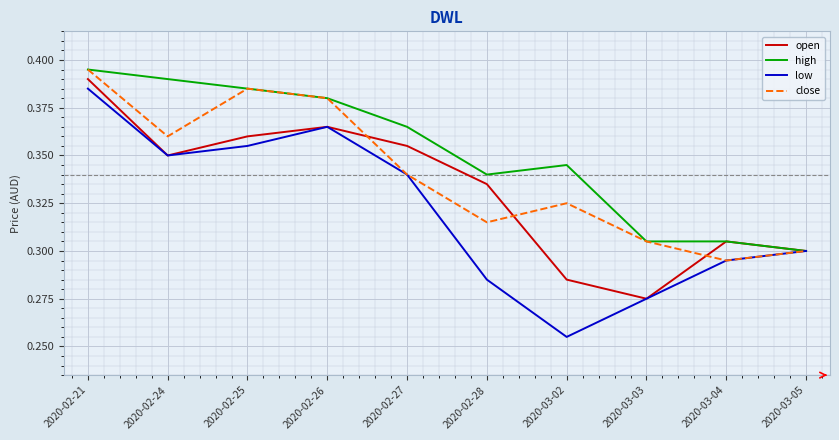

Does the chart display data point markers on the line(s)?

No